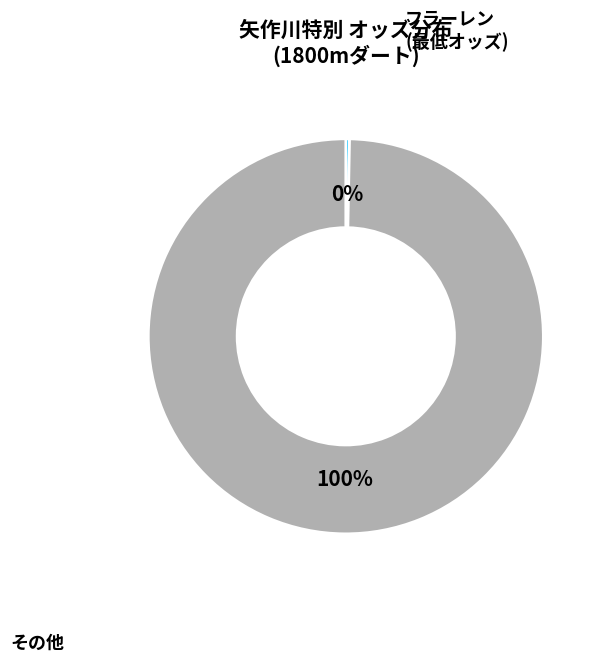

Is there any slice that represents more than half of the pie?

Yes